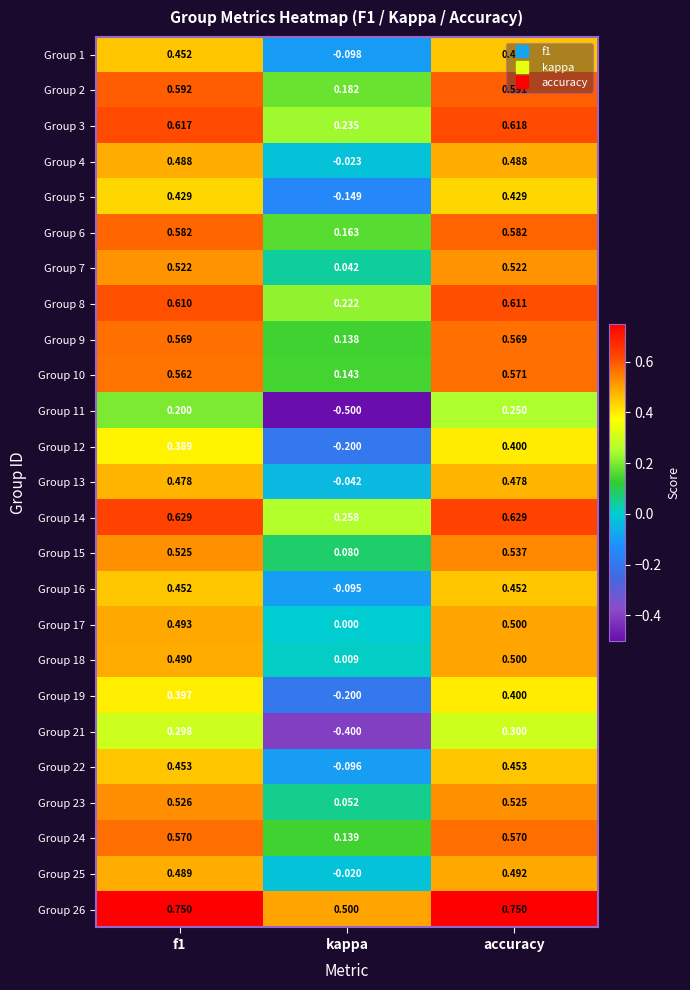

At which category is the sum across all series the highest?

accuracy